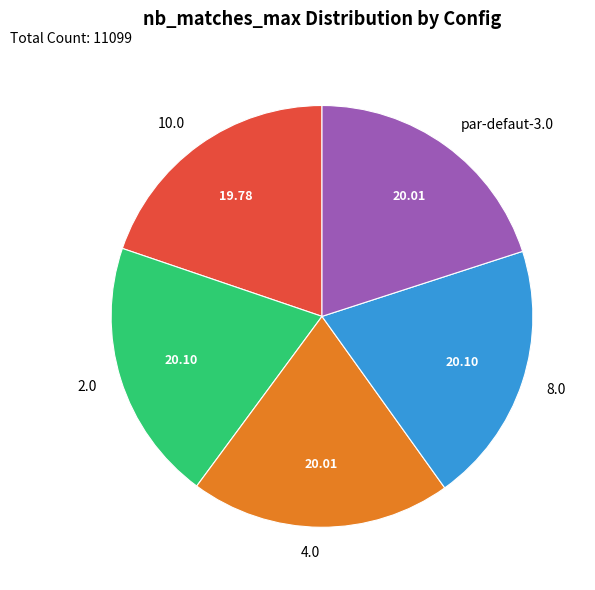

What is the ratio of the value at 8.0 to the value at 2.0?

1.0